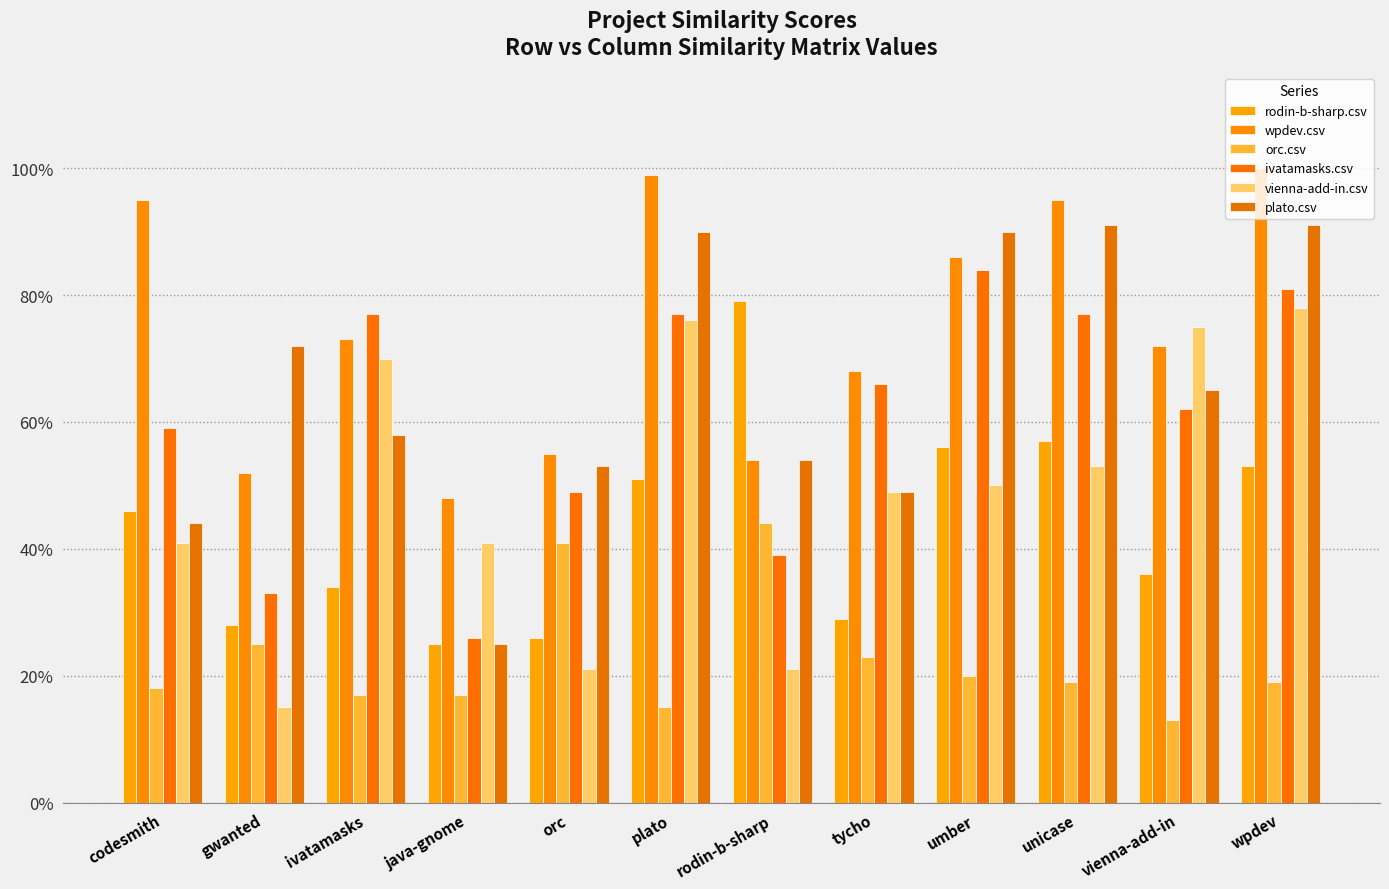

Reading right to left, list all the values displayed in this chart.

rodin-b-sharp.csv: 0.5	0.4	0.6	0.6	0.3	0.8	0.5	0.3	0.2	0.3	0.3	0.5
wpdev.csv: 1.0	0.7	0.9	0.9	0.7	0.5	1.0	0.6	0.5	0.7	0.5	0.9
orc.csv: 0.2	0.1	0.2	0.2	0.2	0.4	0.1	0.4	0.2	0.2	0.2	0.2
ivatamasks.csv: 0.8	0.6	0.8	0.8	0.7	0.4	0.8	0.5	0.3	0.8	0.3	0.6
vienna-add-in.csv: 0.8	0.8	0.5	0.5	0.5	0.2	0.8	0.2	0.4	0.7	0.1	0.4
plato.csv: 0.9	0.7	0.9	0.9	0.5	0.5	0.9	0.5	0.2	0.6	0.7	0.4